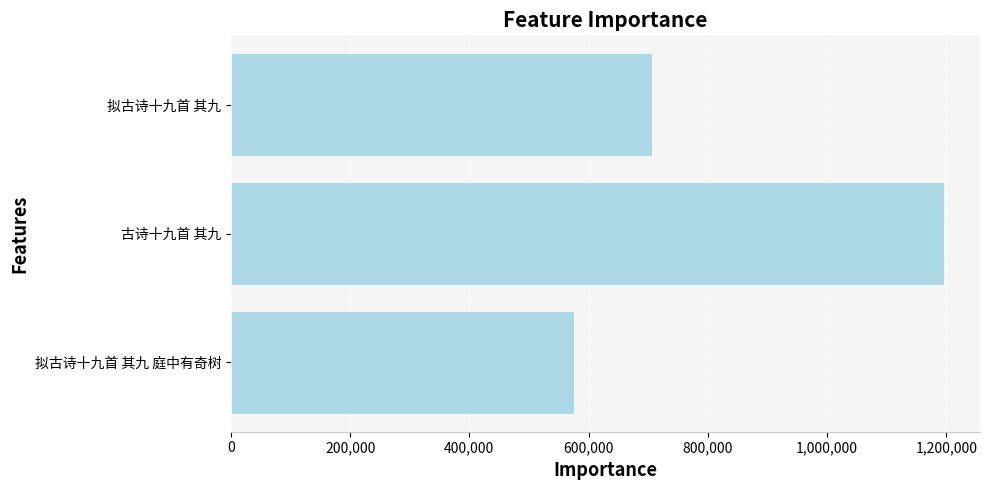

Is it true that the value at 200,000 is 334472?

False